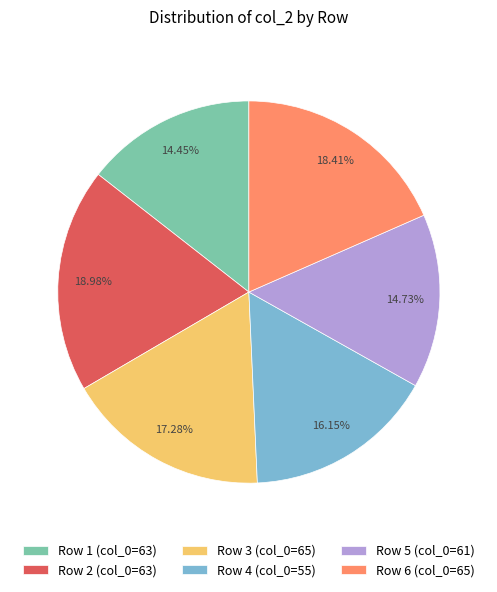

Is the sum of Row 6 (col_0=65) and Row 5 (col_0=61) greater than half?

No